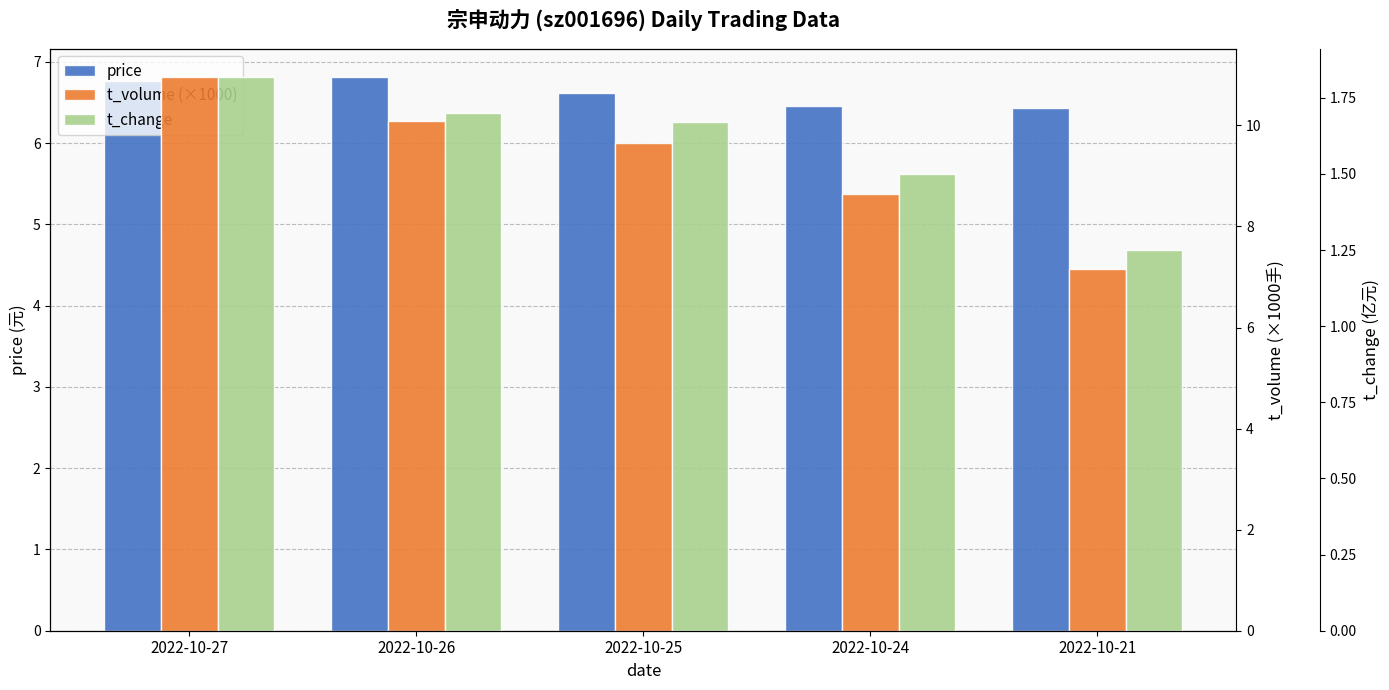

At which label is t_volume (×1000) closest to 9?

2022-10-24